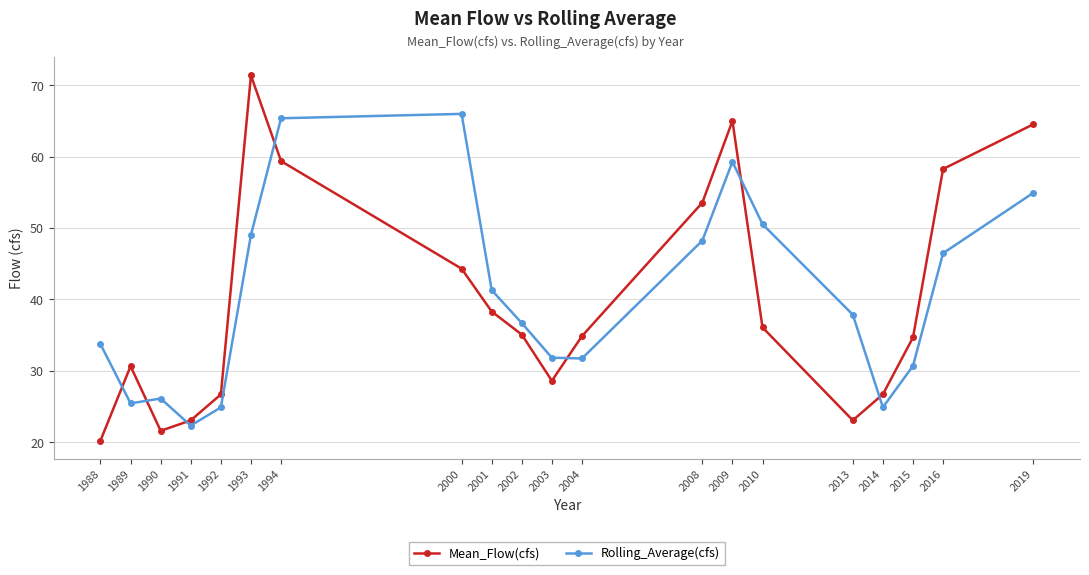

How many series are shown in this chart?

2